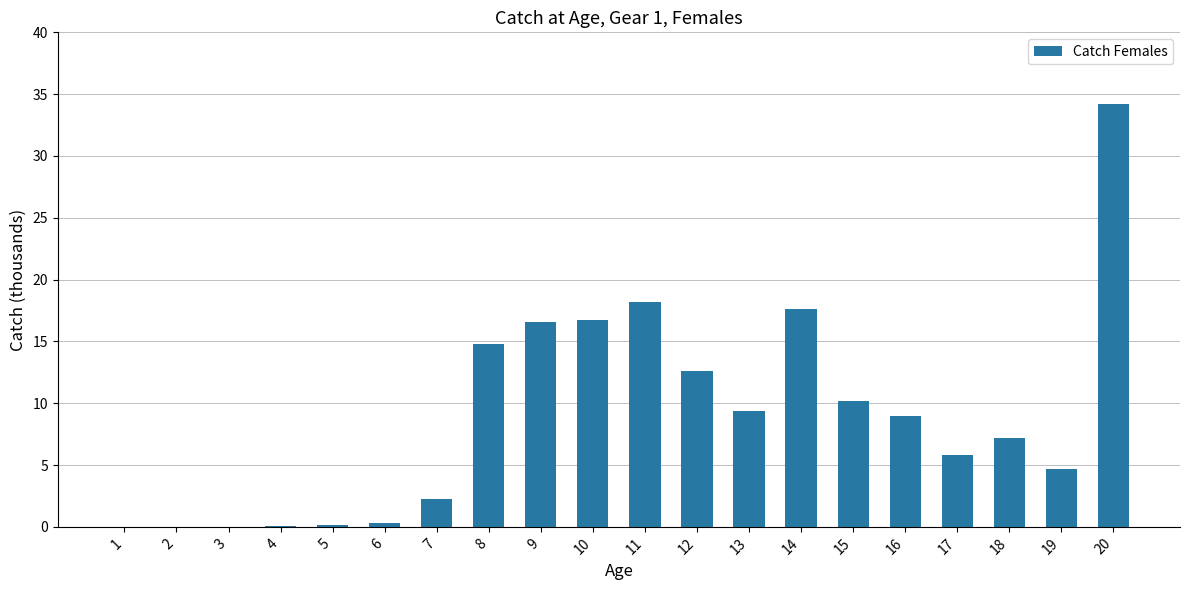

The chart shows a value of 0.3 at 6. True or false?

True